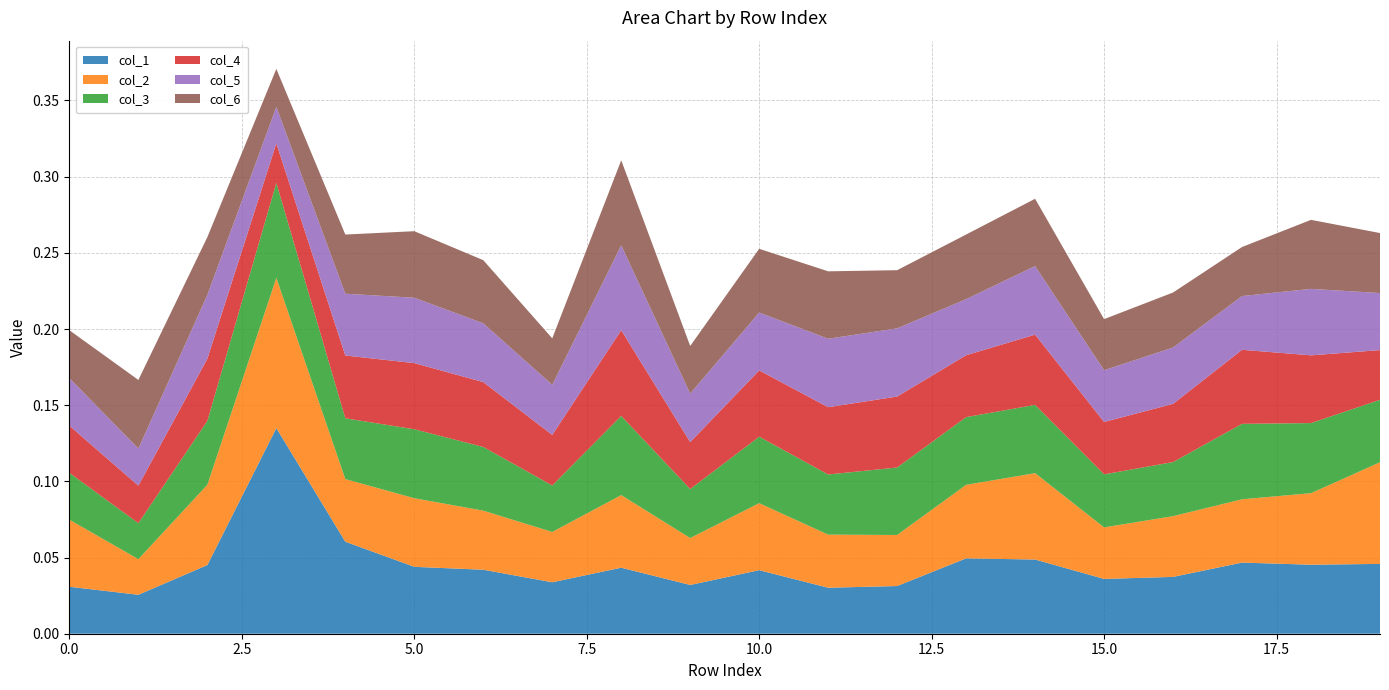

Reading right to left, what are all the values shown in this chart?

col_1: 19=0.0	18=0.0	17=0.0	16=0.0	15=0.0	14=0.0	13=0.0	12=0.0	11=0.0	10=0.0	9=0.0	8=0.0	7=0.0	6=0.0	5=0.0	4=0.1	3=0.1	2=0.0	1=0.0	0=0.0
col_2: 19=0.1	18=0.0	17=0.0	16=0.0	15=0.0	14=0.1	13=0.0	12=0.0	11=0.0	10=0.0	9=0.0	8=0.0	7=0.0	6=0.0	5=0.0	4=0.0	3=0.1	2=0.1	1=0.0	0=0.0
col_3: 19=0.0	18=0.0	17=0.0	16=0.0	15=0.0	14=0.0	13=0.0	12=0.0	11=0.0	10=0.0	9=0.0	8=0.1	7=0.0	6=0.0	5=0.0	4=0.0	3=0.1	2=0.0	1=0.0	0=0.0
col_4: 19=0.0	18=0.0	17=0.0	16=0.0	15=0.0	14=0.0	13=0.0	12=0.0	11=0.0	10=0.0	9=0.0	8=0.1	7=0.0	6=0.0	5=0.0	4=0.0	3=0.0	2=0.0	1=0.0	0=0.0
col_5: 19=0.0	18=0.0	17=0.0	16=0.0	15=0.0	14=0.0	13=0.0	12=0.0	11=0.0	10=0.0	9=0.0	8=0.1	7=0.0	6=0.0	5=0.0	4=0.0	3=0.0	2=0.0	1=0.0	0=0.0
col_6: 19=0.0	18=0.0	17=0.0	16=0.0	15=0.0	14=0.0	13=0.0	12=0.0	11=0.0	10=0.0	9=0.0	8=0.1	7=0.0	6=0.0	5=0.0	4=0.0	3=0.0	2=0.0	1=0.0	0=0.0